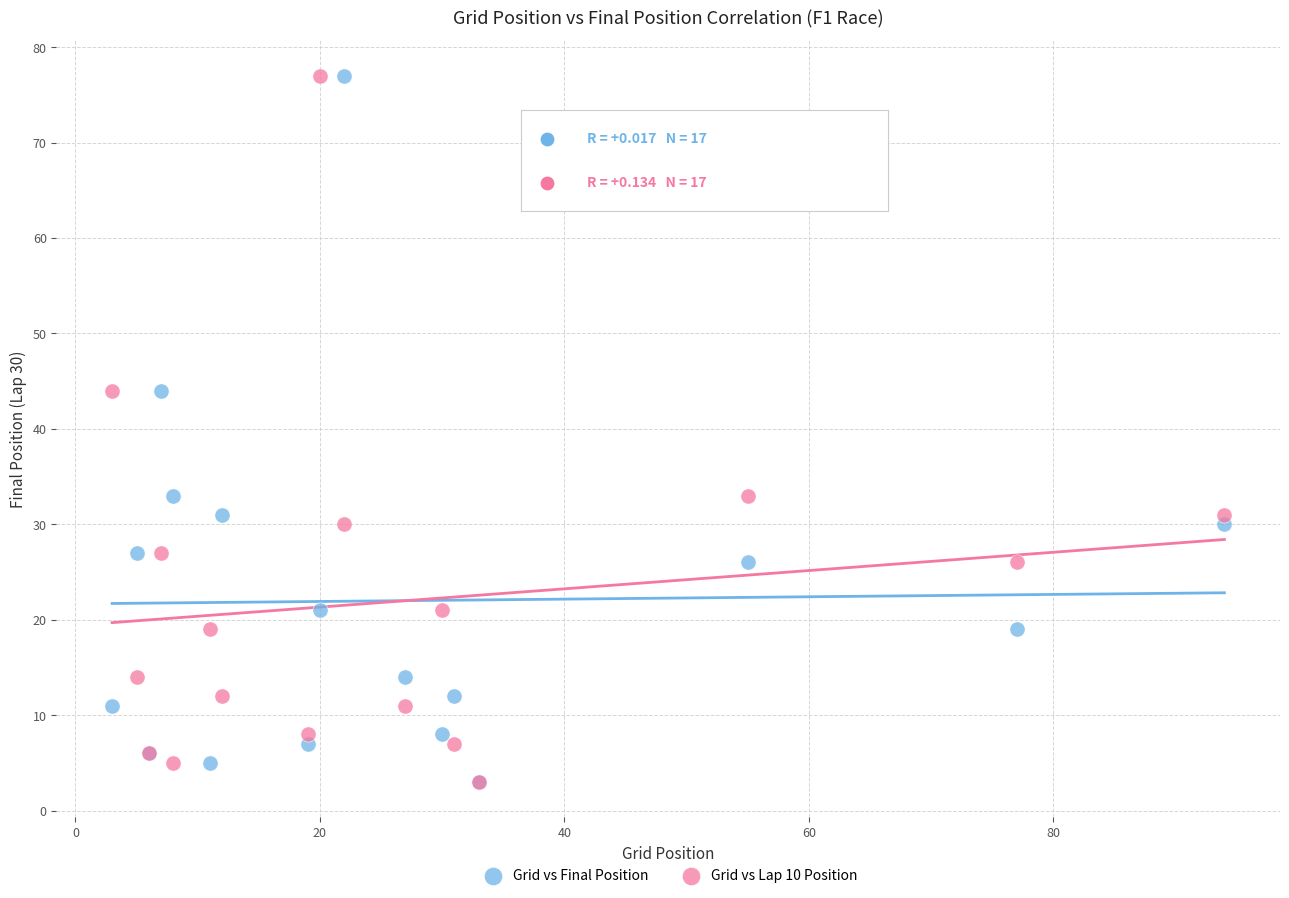

What are all the series names shown in the legend?

Grid vs Final Position, Grid vs Lap 10 Position